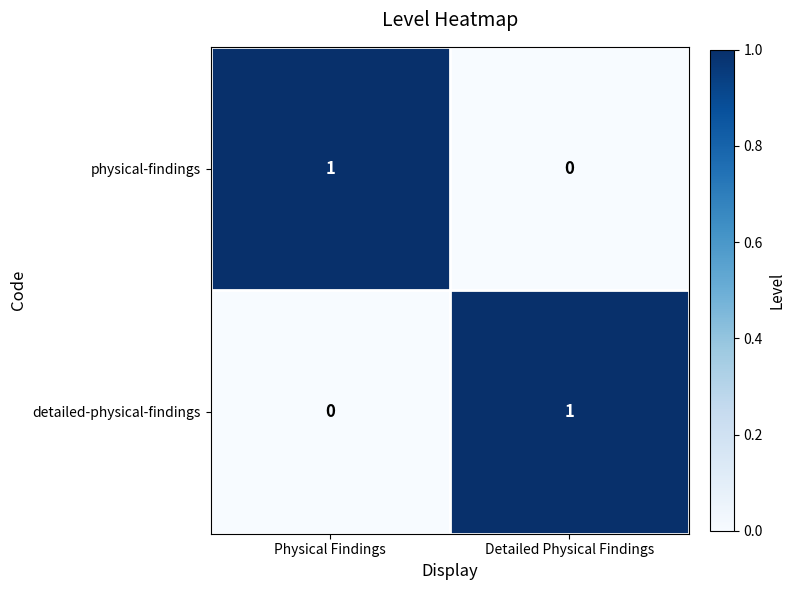

Is the value of detailed-physical-findings at Physical Findings greater than the value of physical-findings at Physical Findings?

No